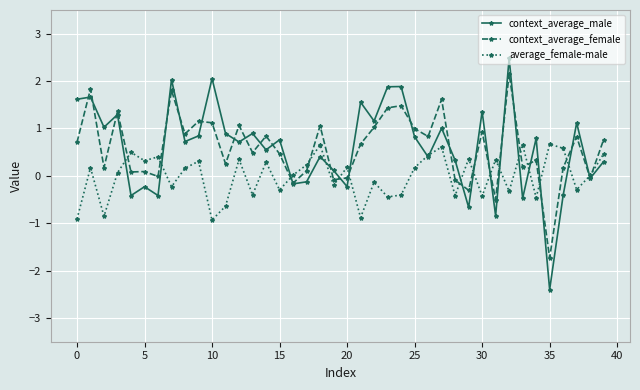

List the series in order of their peak value, highest first.

context_average_male, context_average_female, average_female-male